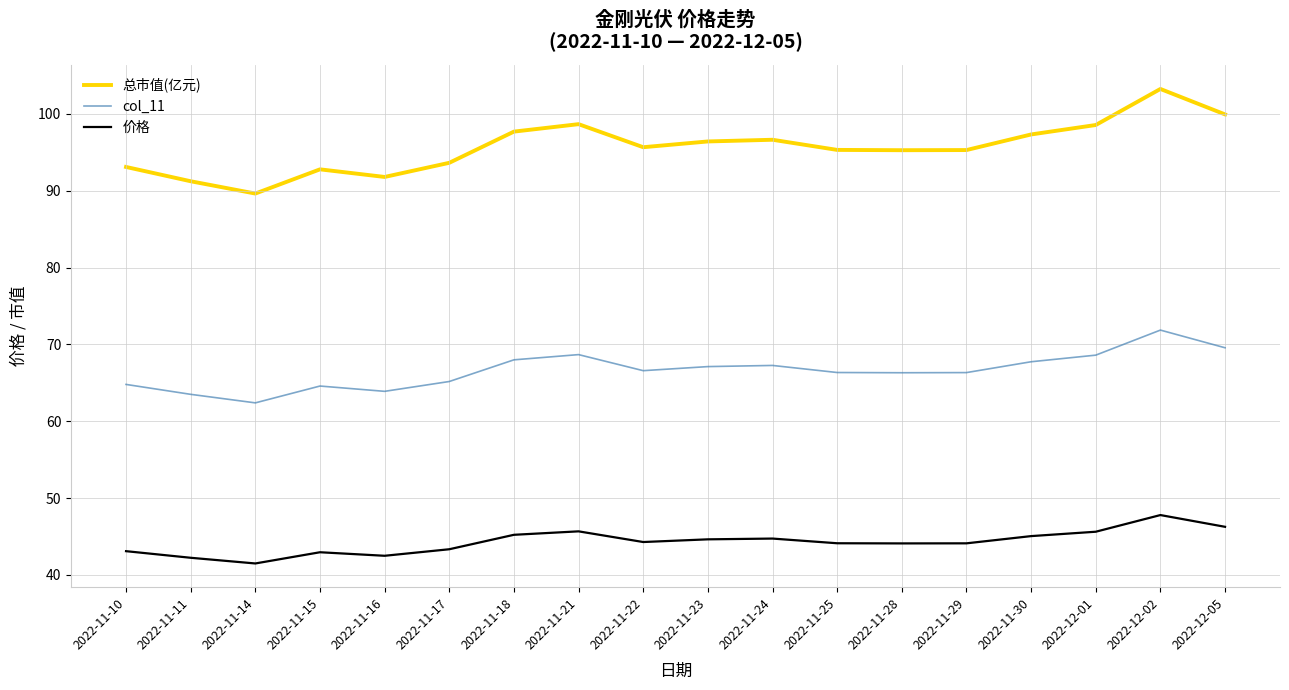

The value of 价格 at 2022-11-23 is 44.6. True or false?

True